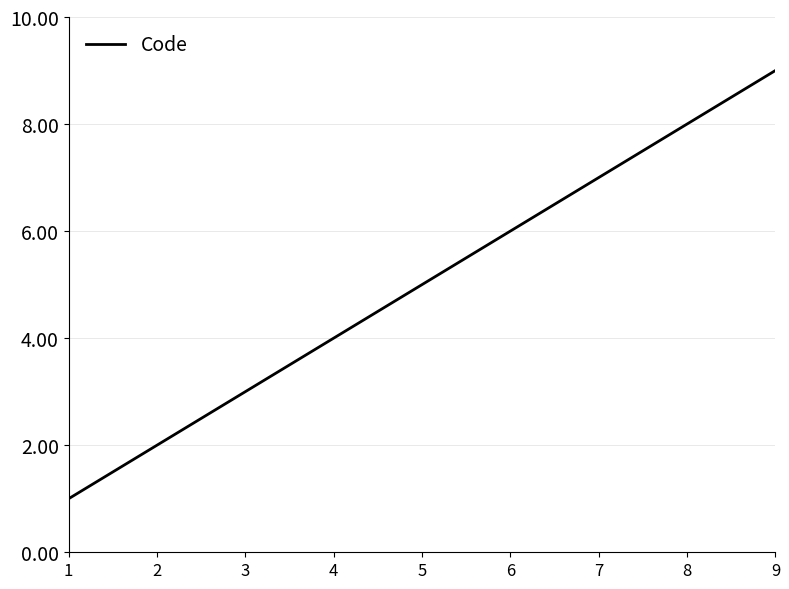

True or false: the data has more than 2 interior local peaks.

False